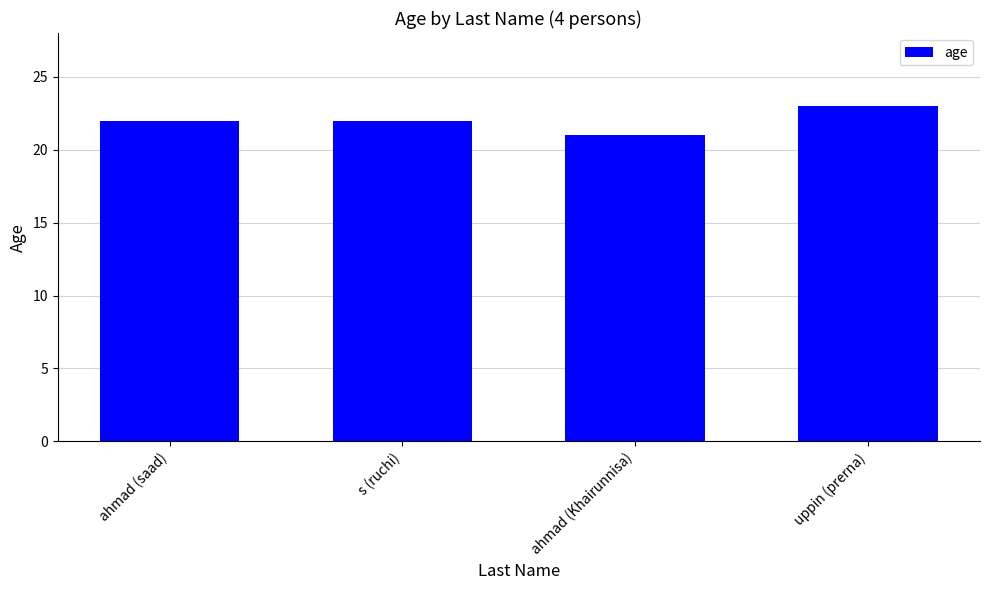

What is the value of the 4th bar from the left?

23